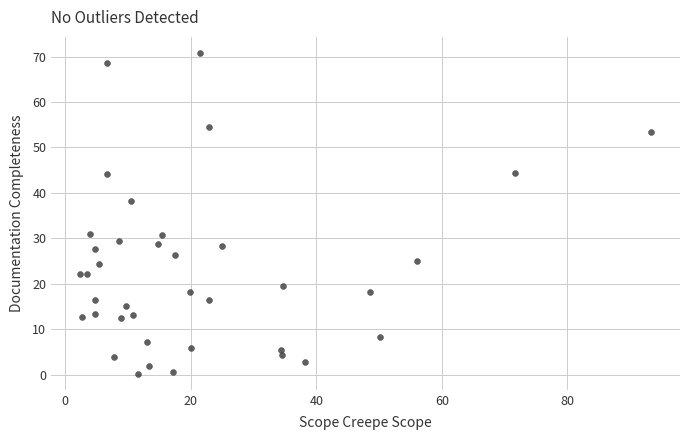

What Y value in the scatter plot is closest to 35?

38.2